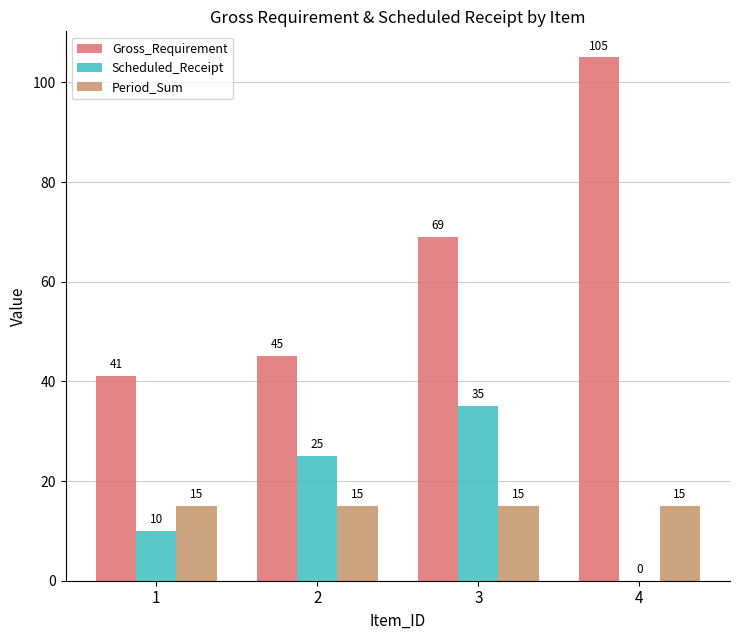

The value of Scheduled_Receipt at 1 is 4. True or false?

False